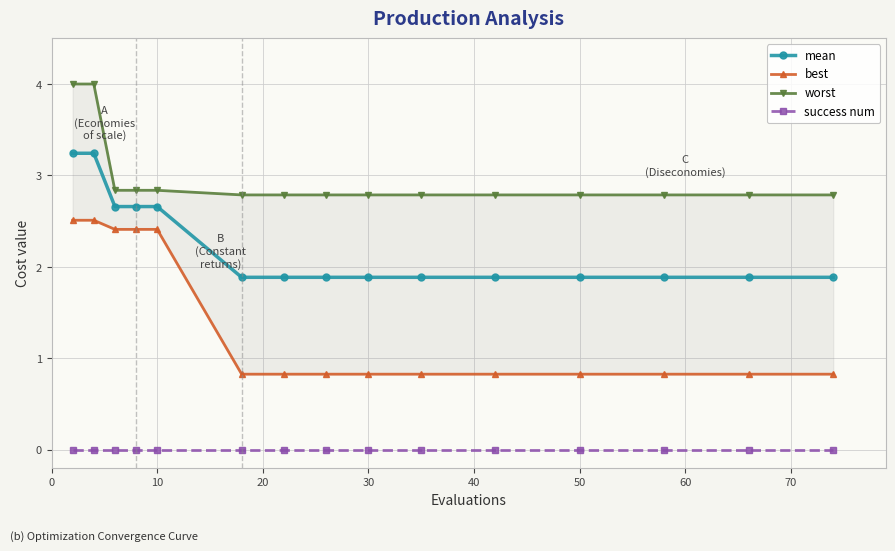

True or false: success num and mean cross at least once.

False